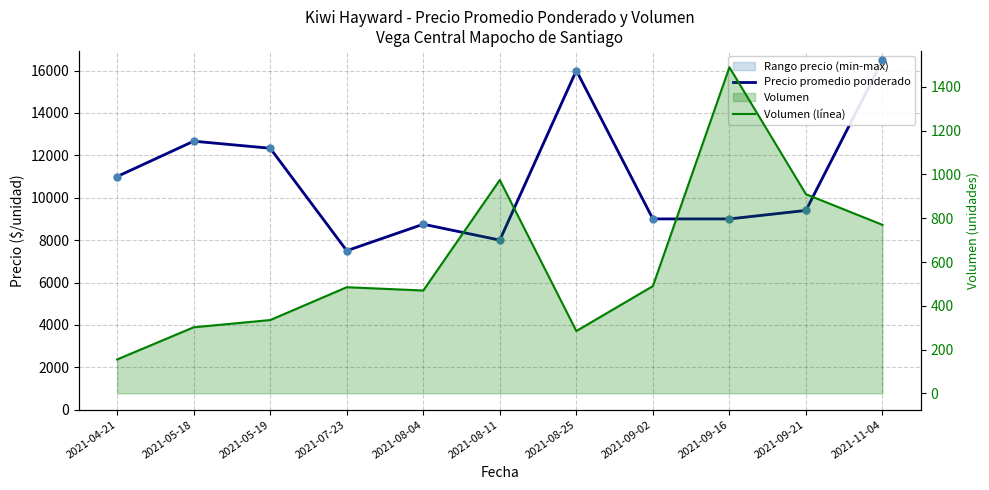

Which series reaches the maximum Y coordinate?

Precio promedio ponderado